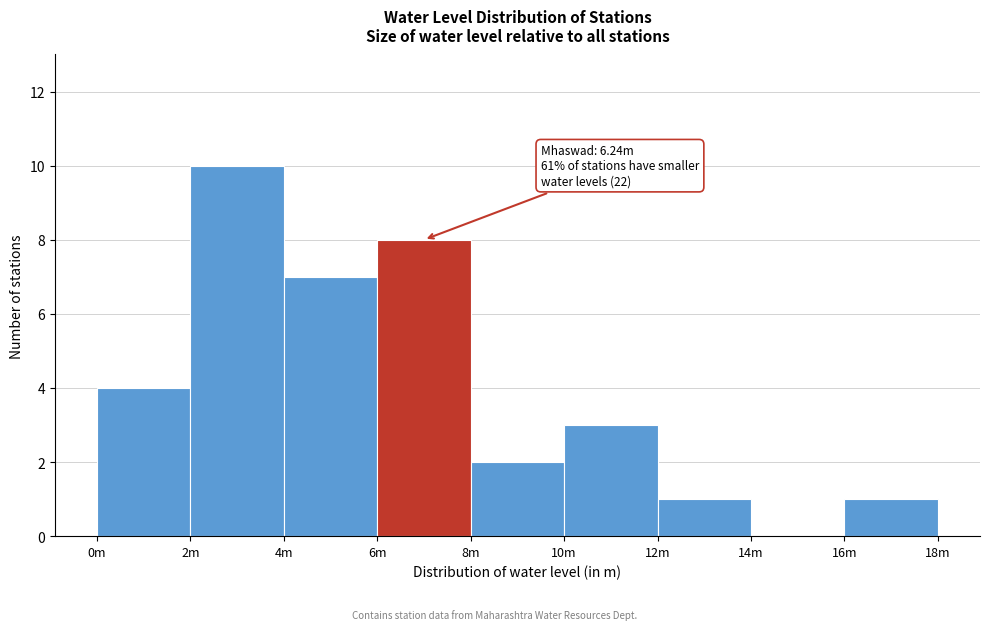

Reading left to right, list all the values displayed in this chart.

0m=4	2m=10	4m=7	6m=8	8m=2	10m=3	12m=1	14m=0	16m=1